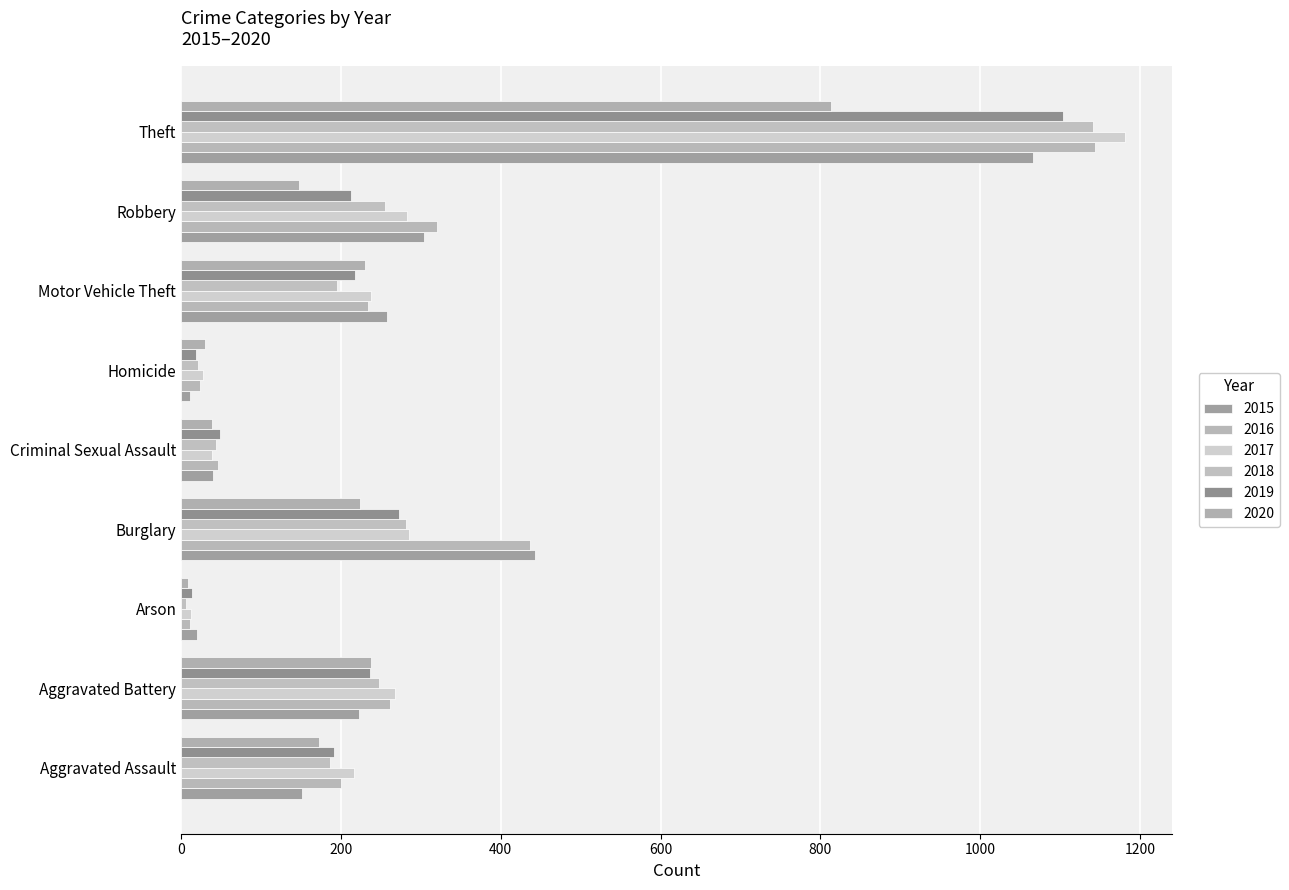

Which series changed the most between Aggravated Battery and Motor Vehicle Theft?

2018